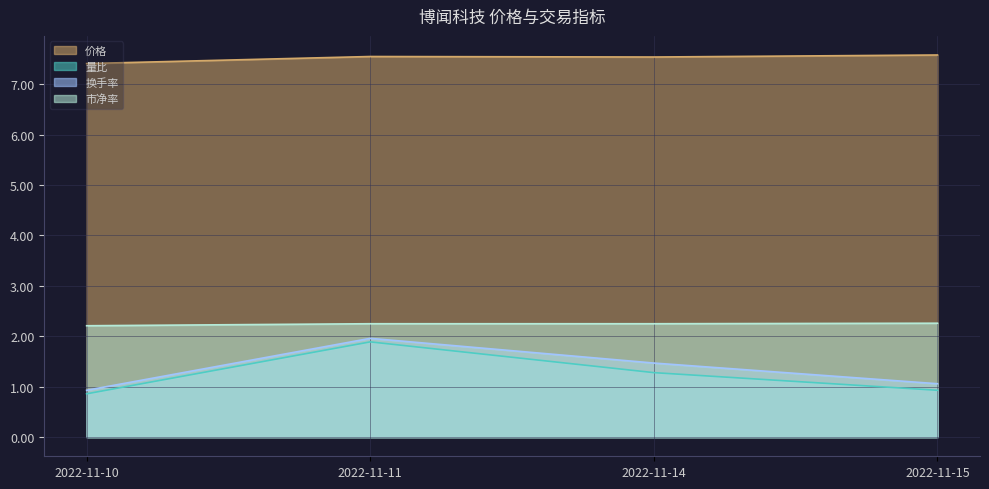

Reading left to right, extract all data points from this chart.

价格: 2022-11-10=7.4	2022-11-11=7.5	2022-11-14=7.5	2022-11-15=7.6
量比: 2022-11-10=0.9	2022-11-11=1.9	2022-11-14=1.3	2022-11-15=0.9
换手率: 2022-11-10=0.9	2022-11-11=2.0	2022-11-14=1.5	2022-11-15=1.1
市净率: 2022-11-10=2.2	2022-11-11=2.2	2022-11-14=2.2	2022-11-15=2.3